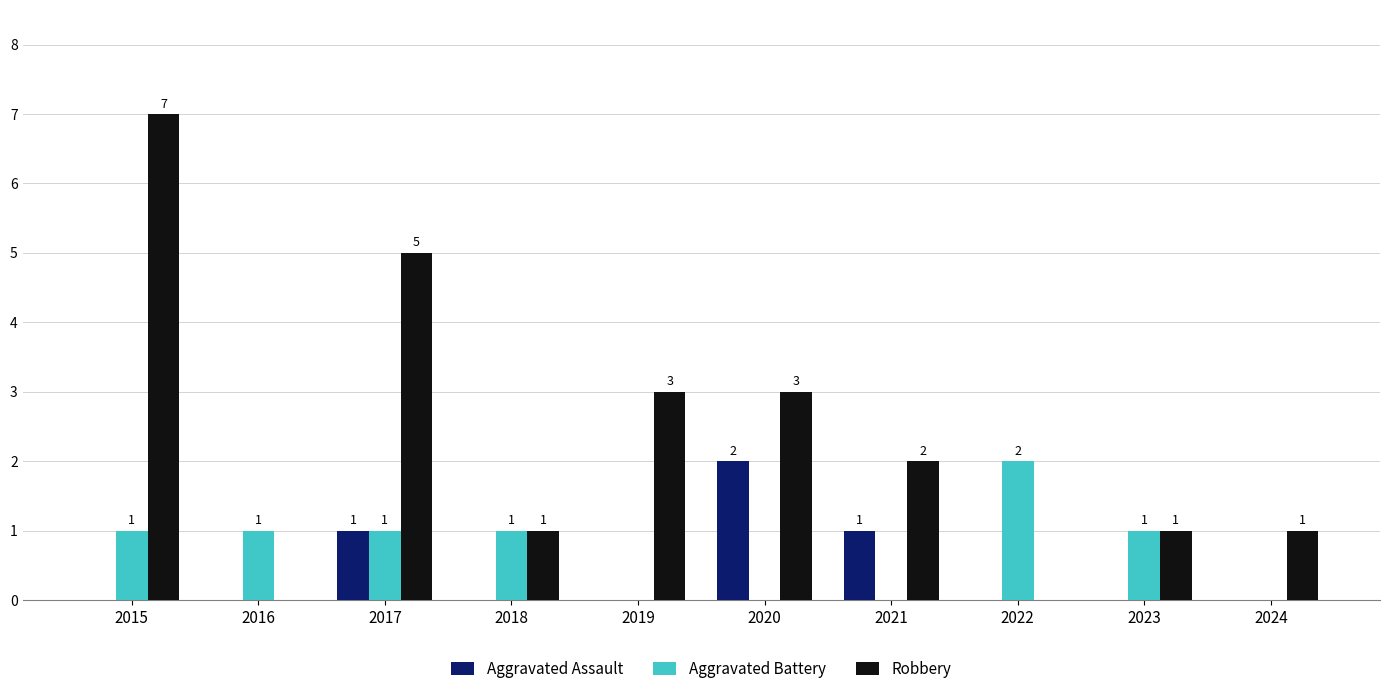

Reading left to right, list all the values displayed in this chart.

Aggravated Assault: 2015=0	2016=0	2017=1	2018=0	2019=0	2020=2	2021=1	2022=0	2023=0	2024=0
Aggravated Battery: 2015=1	2016=1	2017=1	2018=1	2019=0	2020=0	2021=0	2022=2	2023=1	2024=0
Robbery: 2015=7	2016=0	2017=5	2018=1	2019=3	2020=3	2021=2	2022=0	2023=1	2024=1